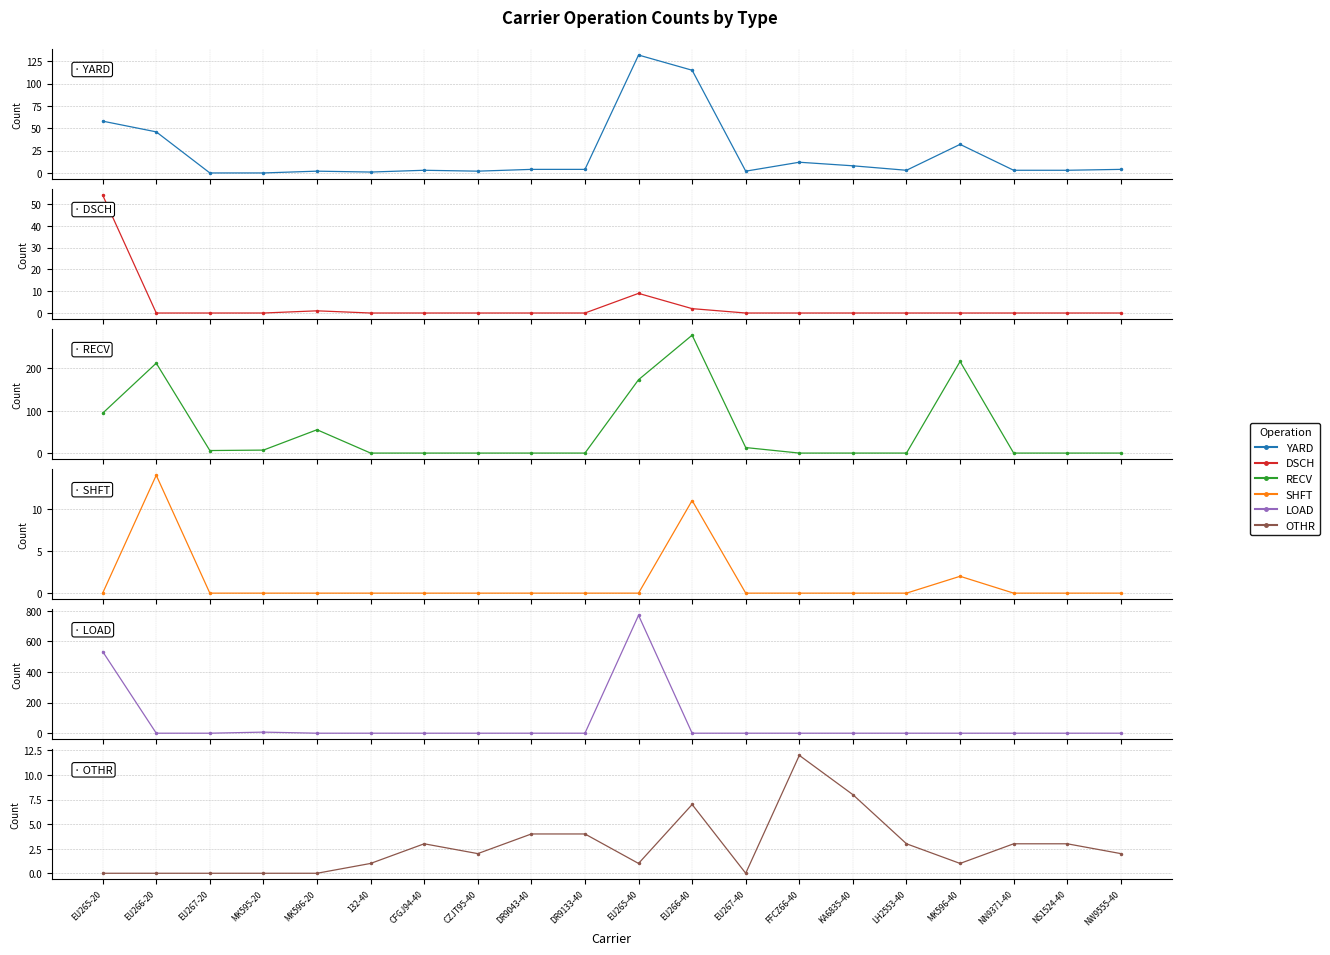

Where is the first local minimum for RECV?

EU267-20